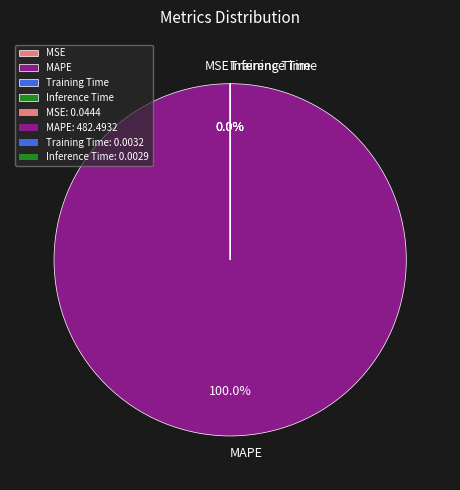

Does any single category account for the majority?

Yes